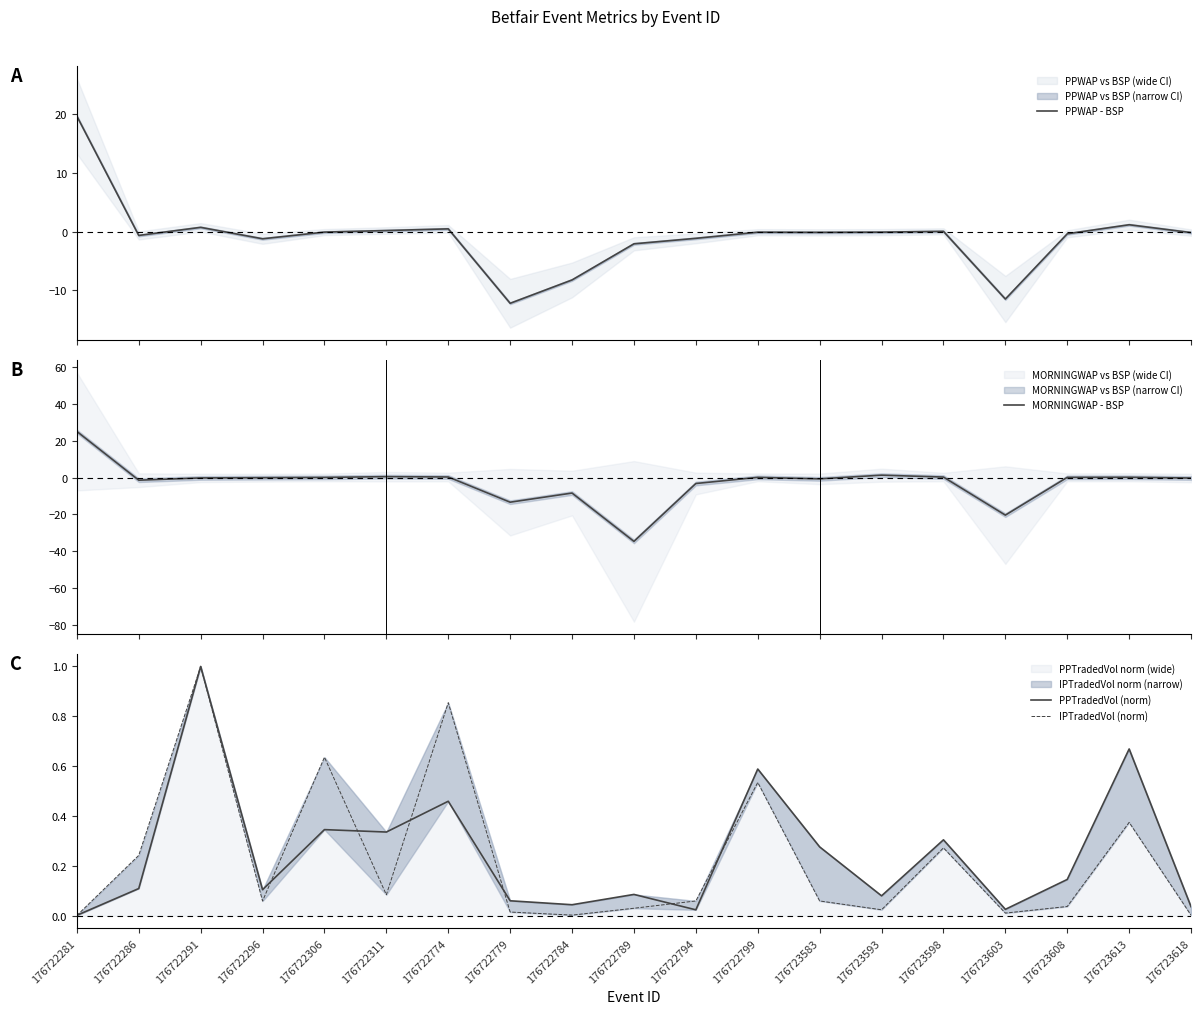

Rank the series at 176723603 from highest to lowest value.

PPTradedVol (norm), IPTradedVol (norm), PPWAP - BSP, MORNINGWAP - BSP